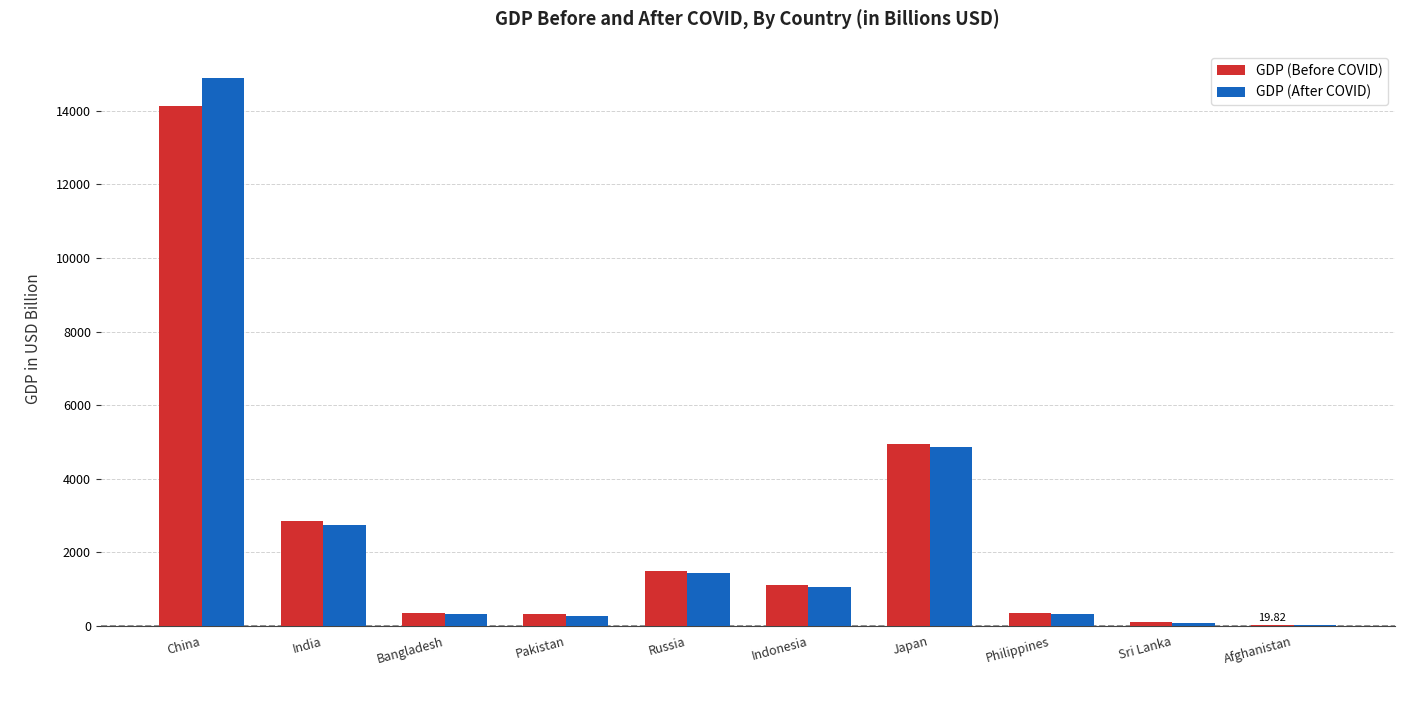

Where is GDP (After COVID) nearest to the value 7451?

Japan